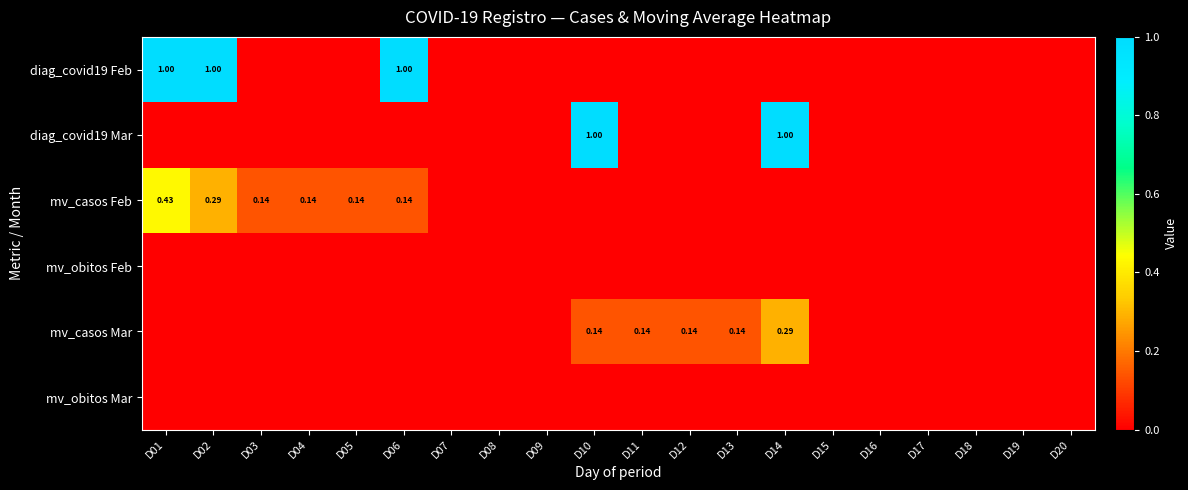

At D03, list the series in order from smallest to largest.

diag_covid19 Feb, diag_covid19 Mar, mv_obitos Feb, mv_casos Mar, mv_obitos Mar, mv_casos Feb